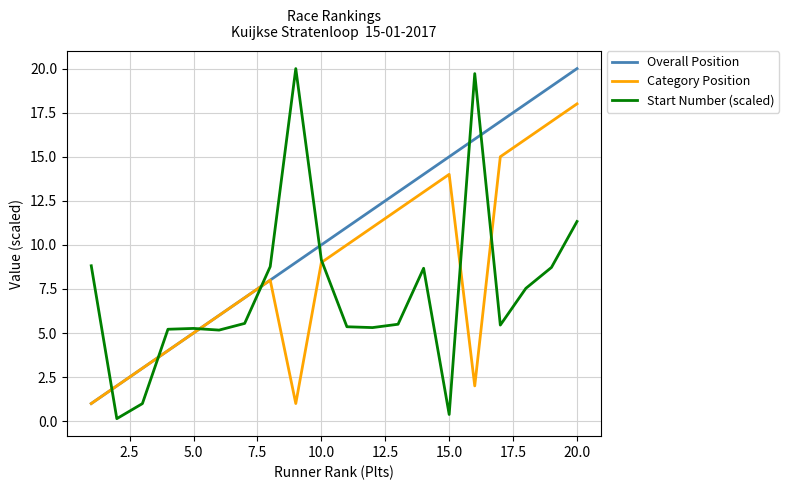

What is the maximum value for Overall Position?

20.0